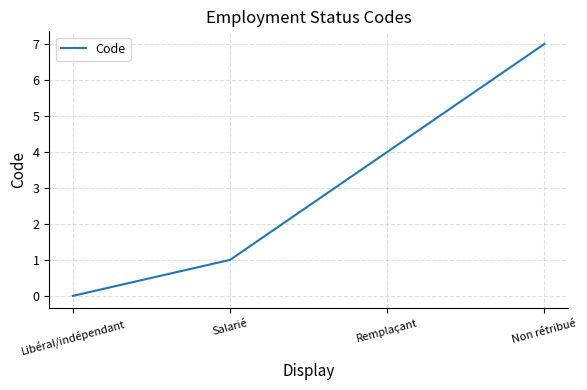

What position from the right is Non rétribué?

1